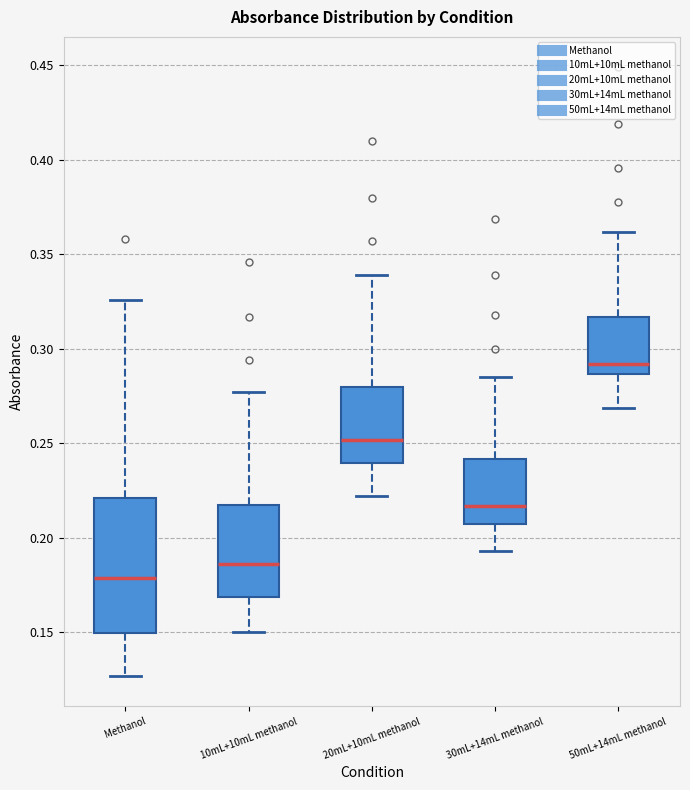

Which box is the tallest, from its lower edge to its upper edge?

Methanol